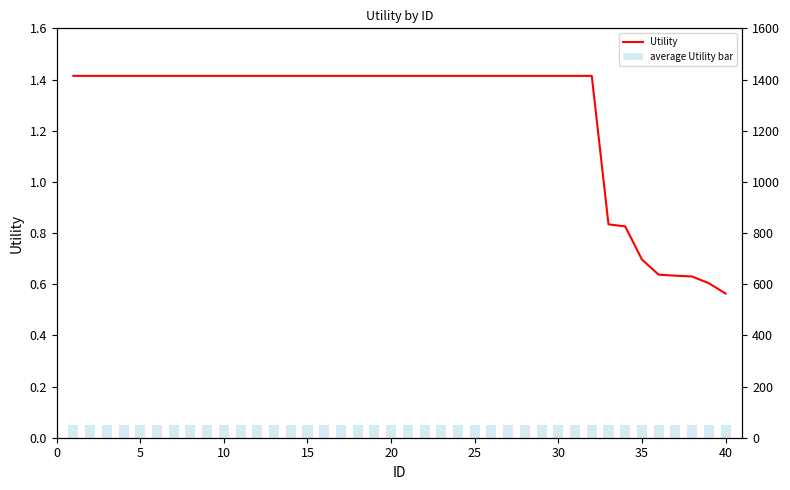

What is the total value across all series at 14?

1.5